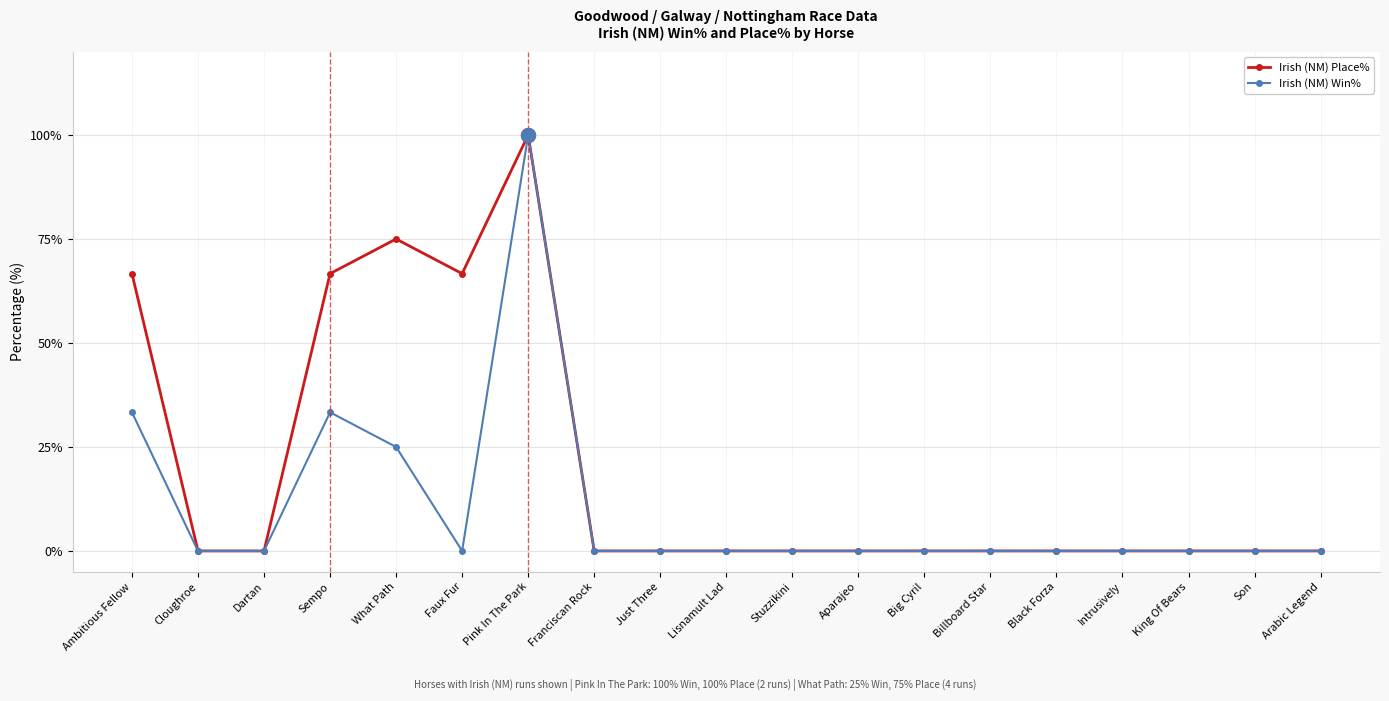

Does the chart have visible grid lines?

Yes